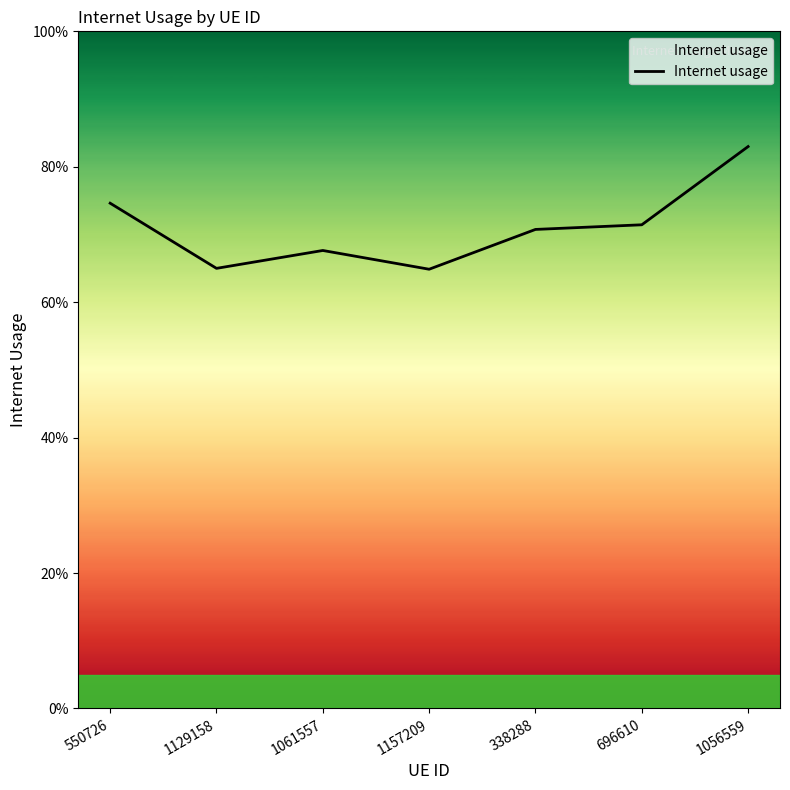

What is the maximum value shown in the chart?

0.8